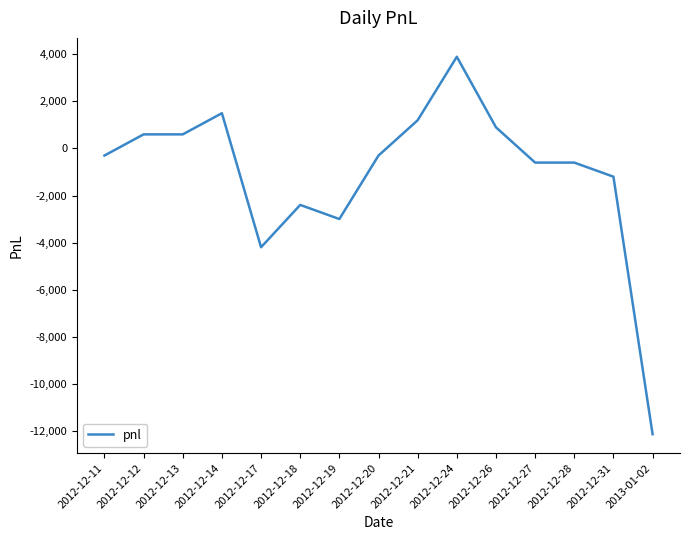

How many negative values are there?

9